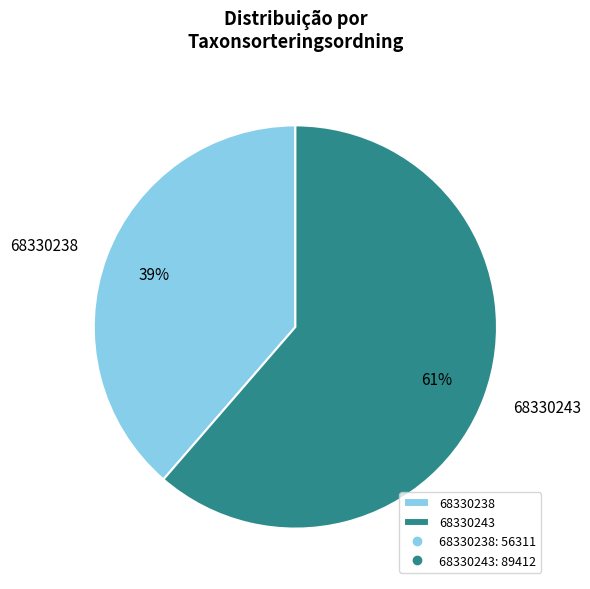

Count the number of slices in the pie.

2